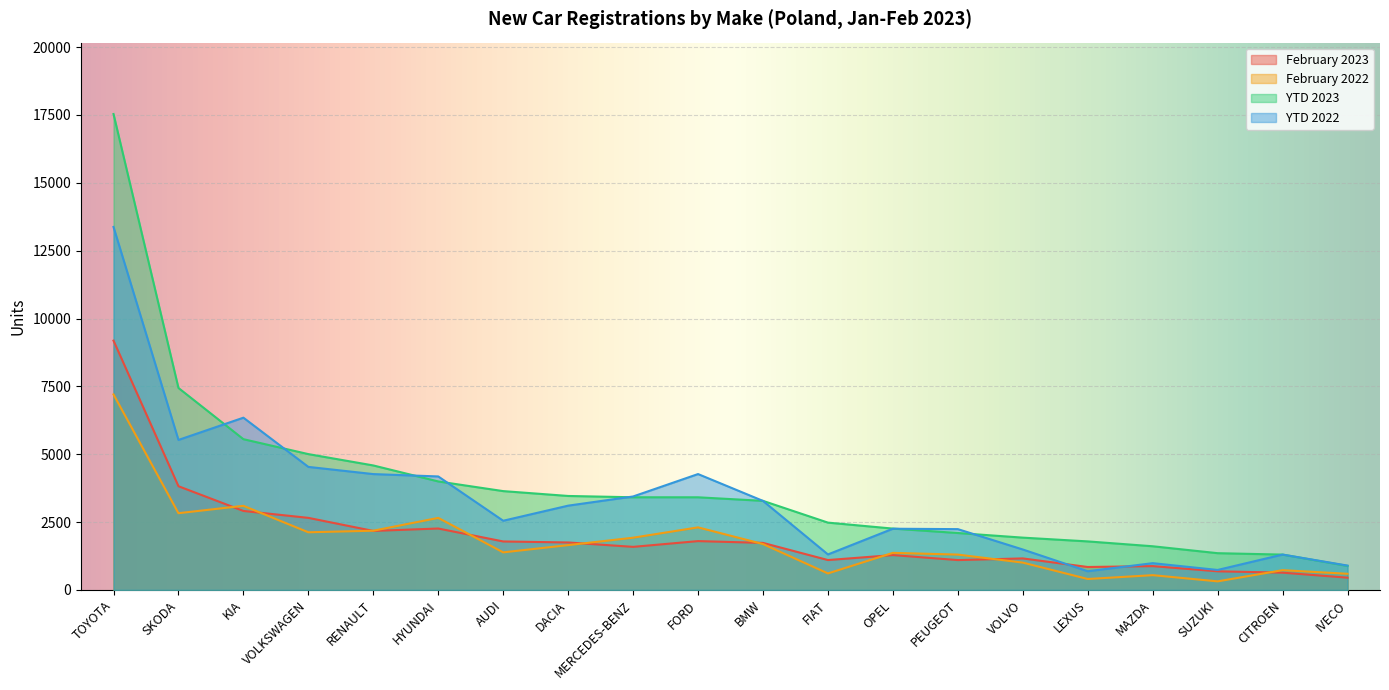

What is the average value of the February 2022 series?

1796